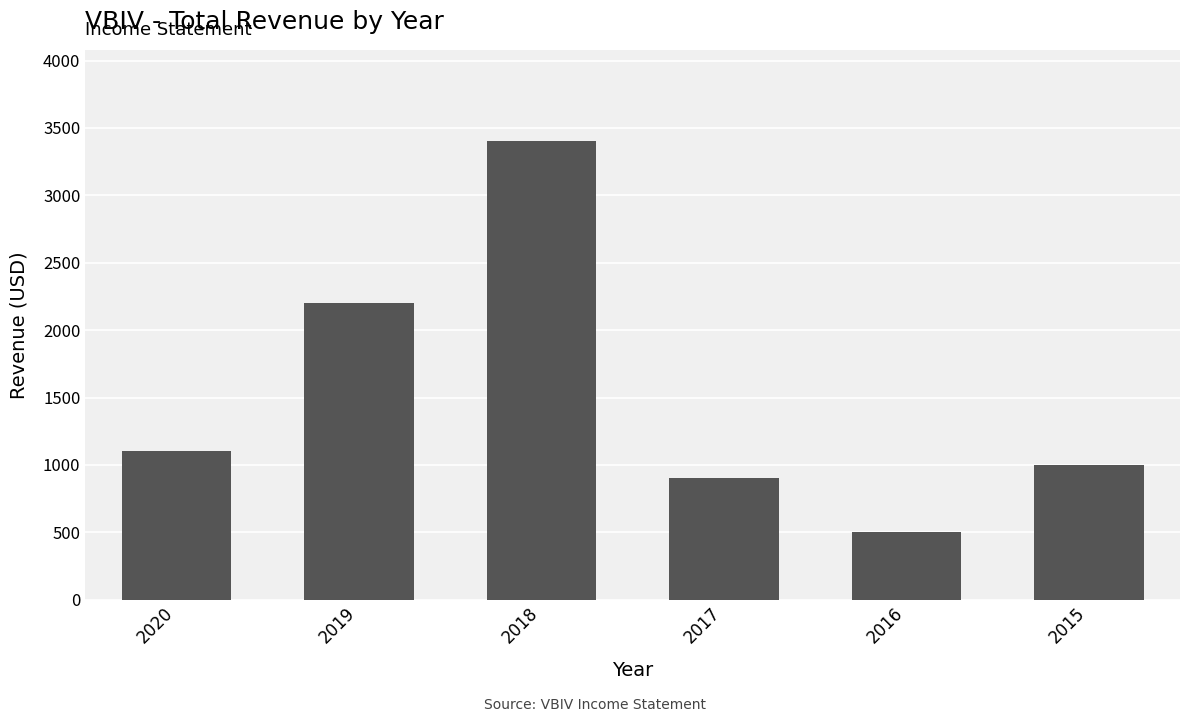

What is the value of the 4th bar from the left?

900